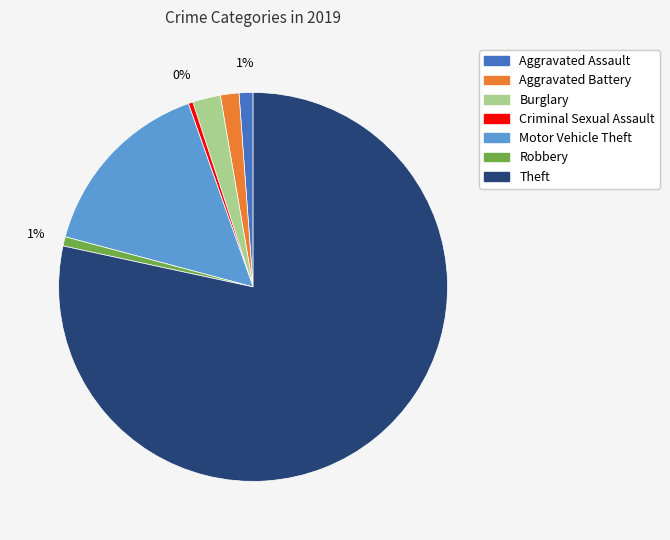

Is Theft the majority of the pie?

Yes